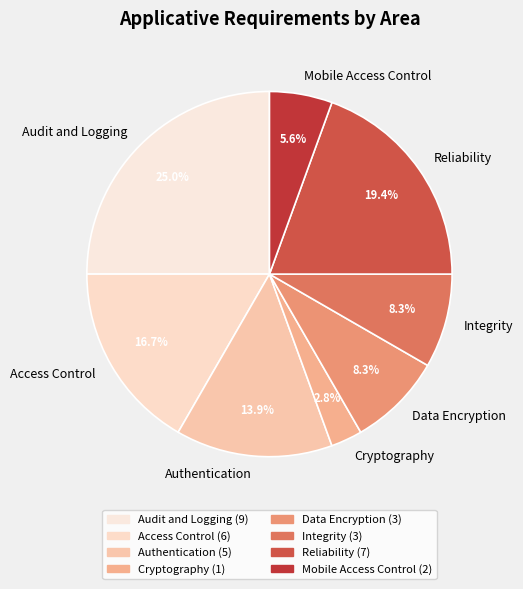

To the nearest percent, what is the combined percentage of Data Encryption and Authentication?

22%